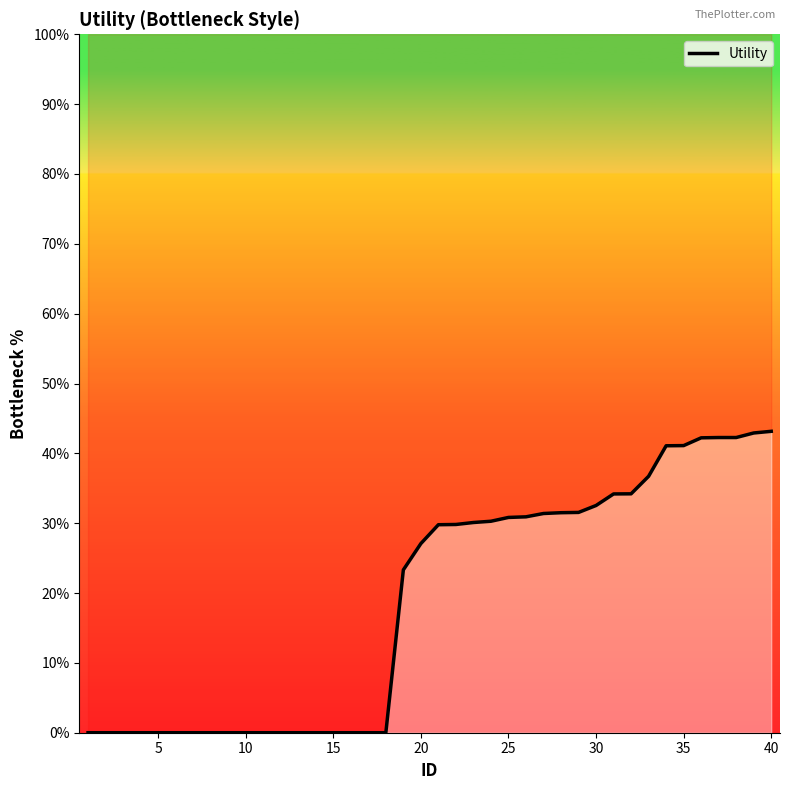

Count the number of values greater than 29.

20